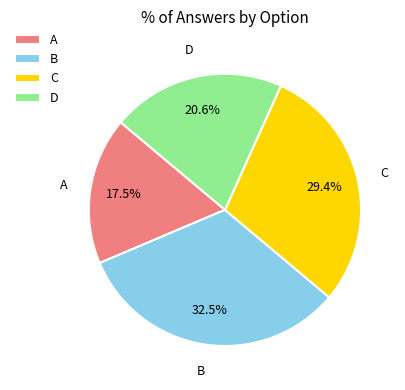

What is the smallest slice in the pie chart?

A